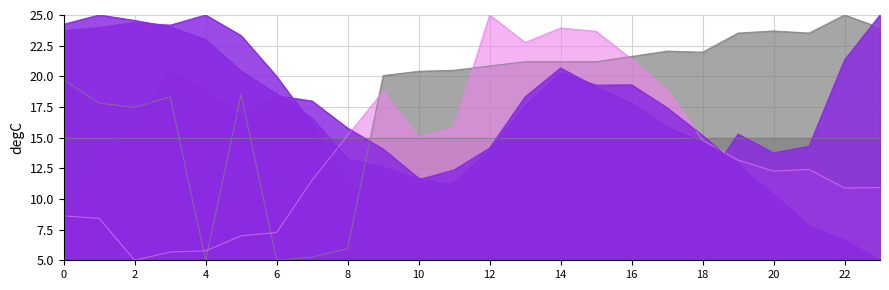

In ATT18, how many points are higher than both neighbors (excluding endpoints)?

4